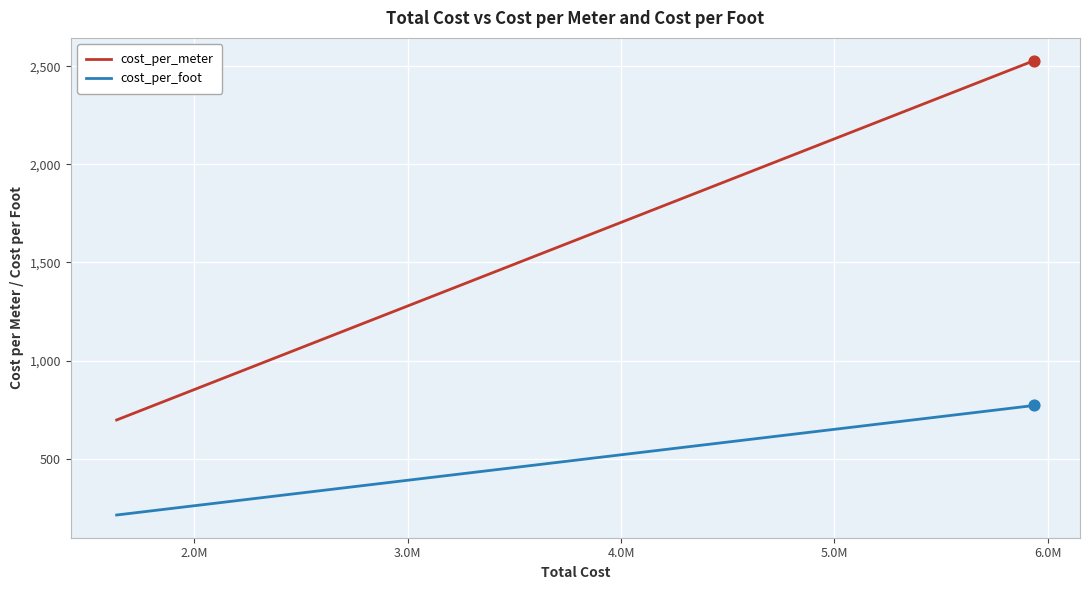

Which series has the largest total across all categories?

cost_per_meter